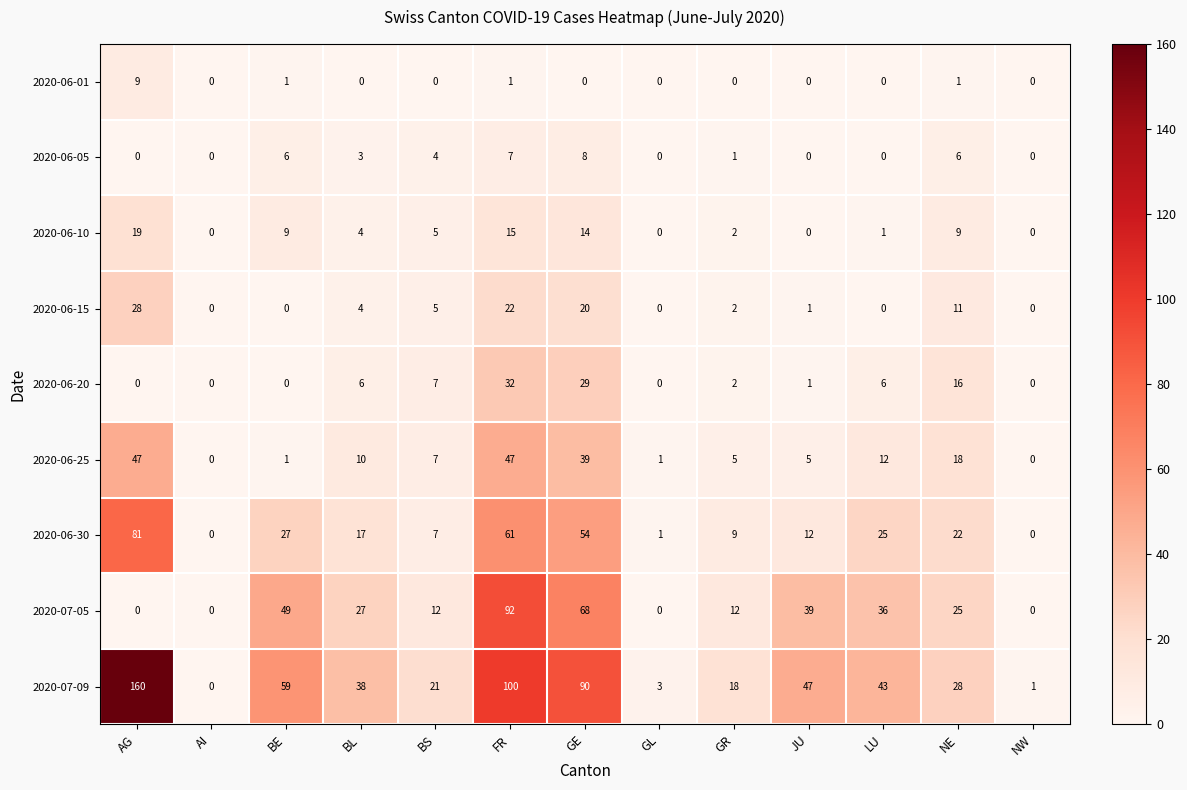

The 2020-06-20 series shows 0 at AG. True or false?

True